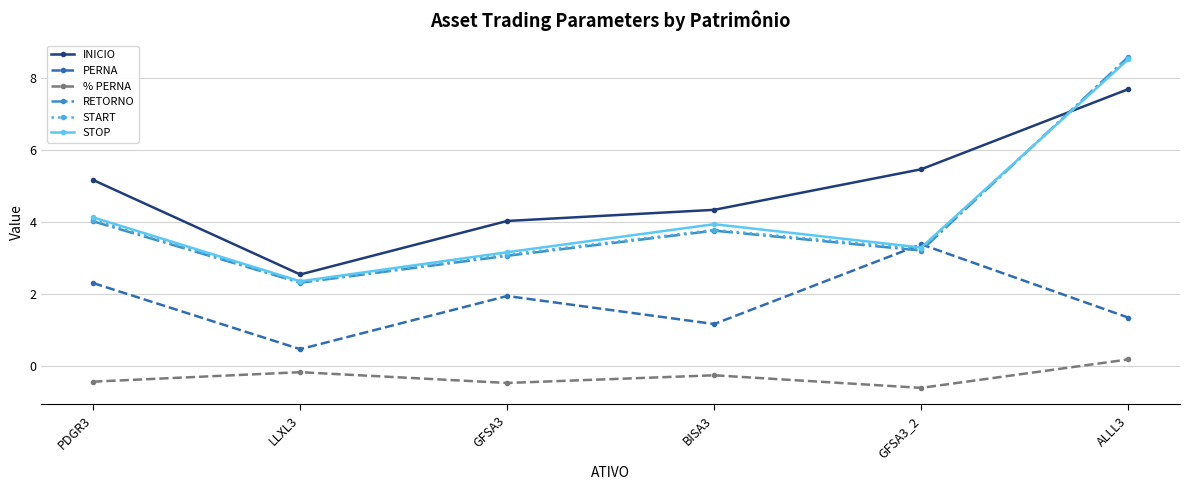

True or false: % PERNA and PERNA intersect in this chart.

False